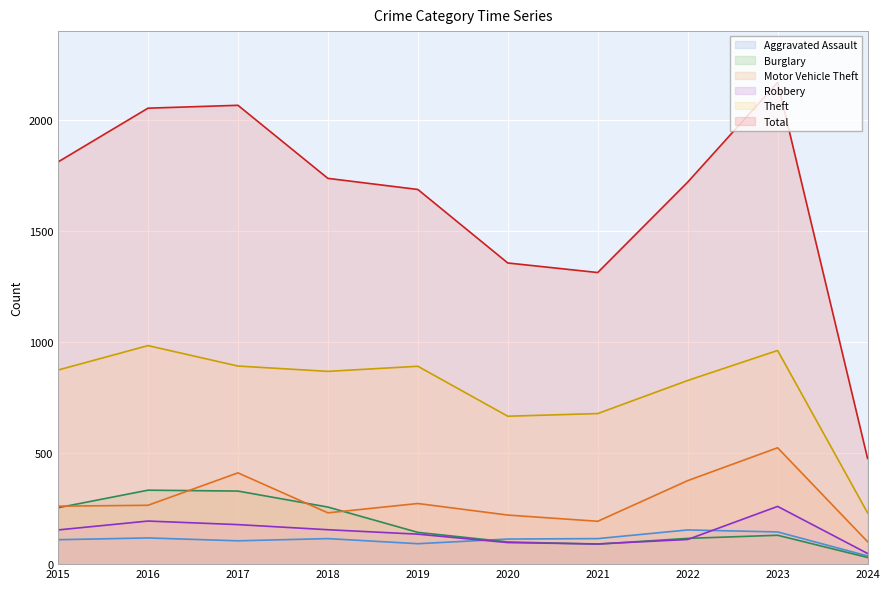

Rank the series at 2018 from lowest to highest value.

Aggravated Assault, Robbery, Motor Vehicle Theft, Burglary, Theft, Total